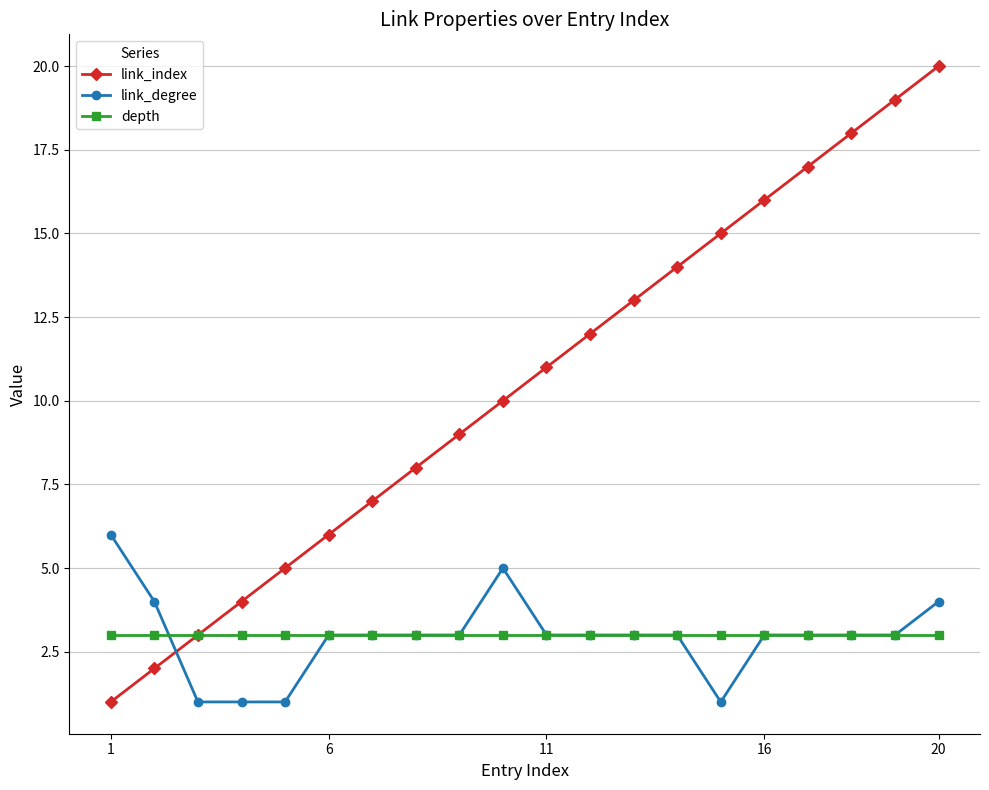

Which series has the widest spread of values?

link_index